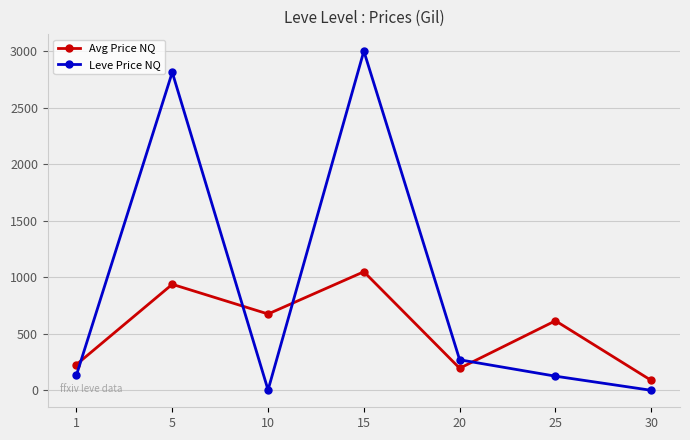

What is the value of the Avg Price NQ point at the 7th from the left?

87.5